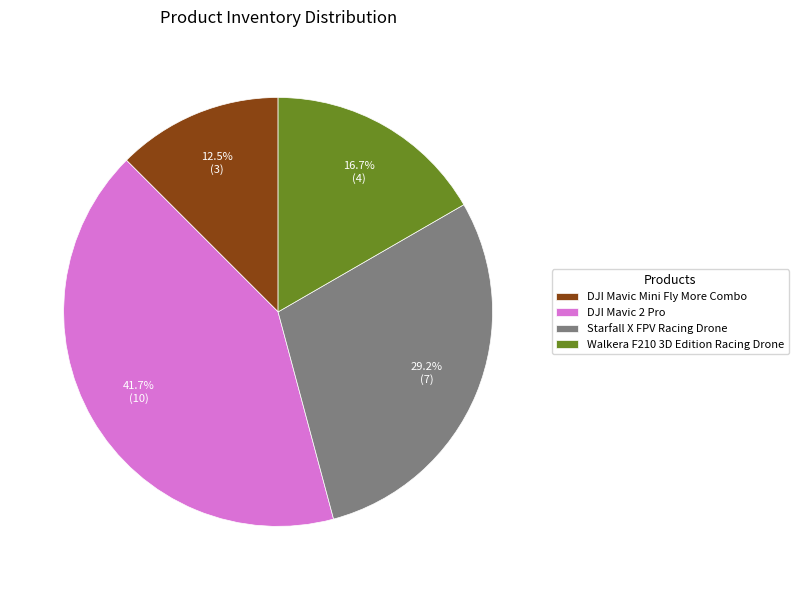

True or false: DJI Mavic 2 Pro accounts for 31% of the total.

False